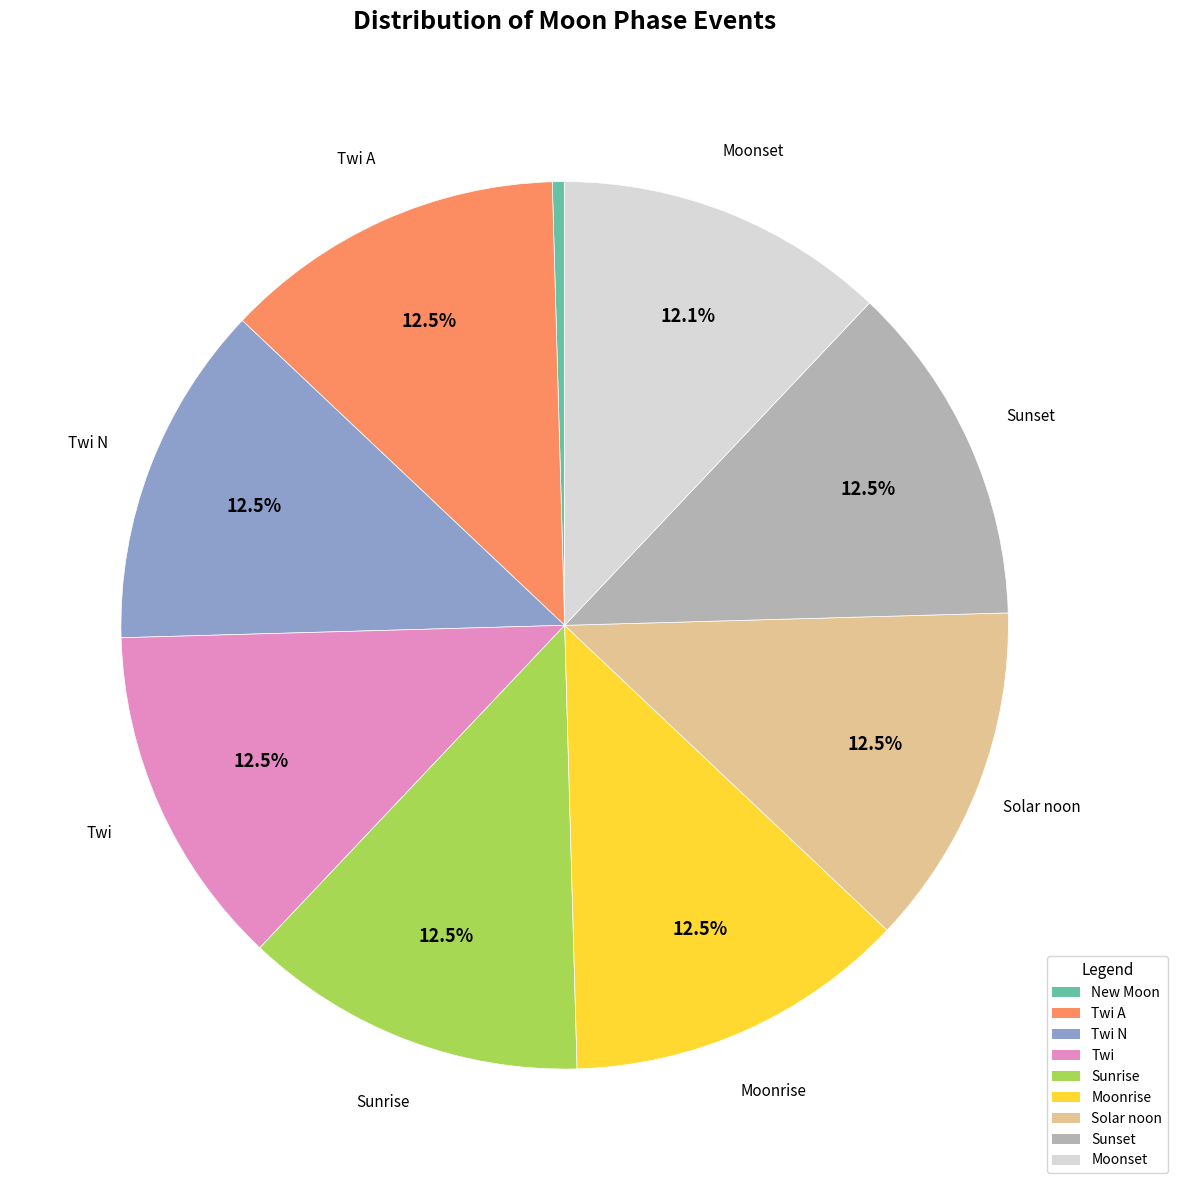

Does any single category account for the majority?

No